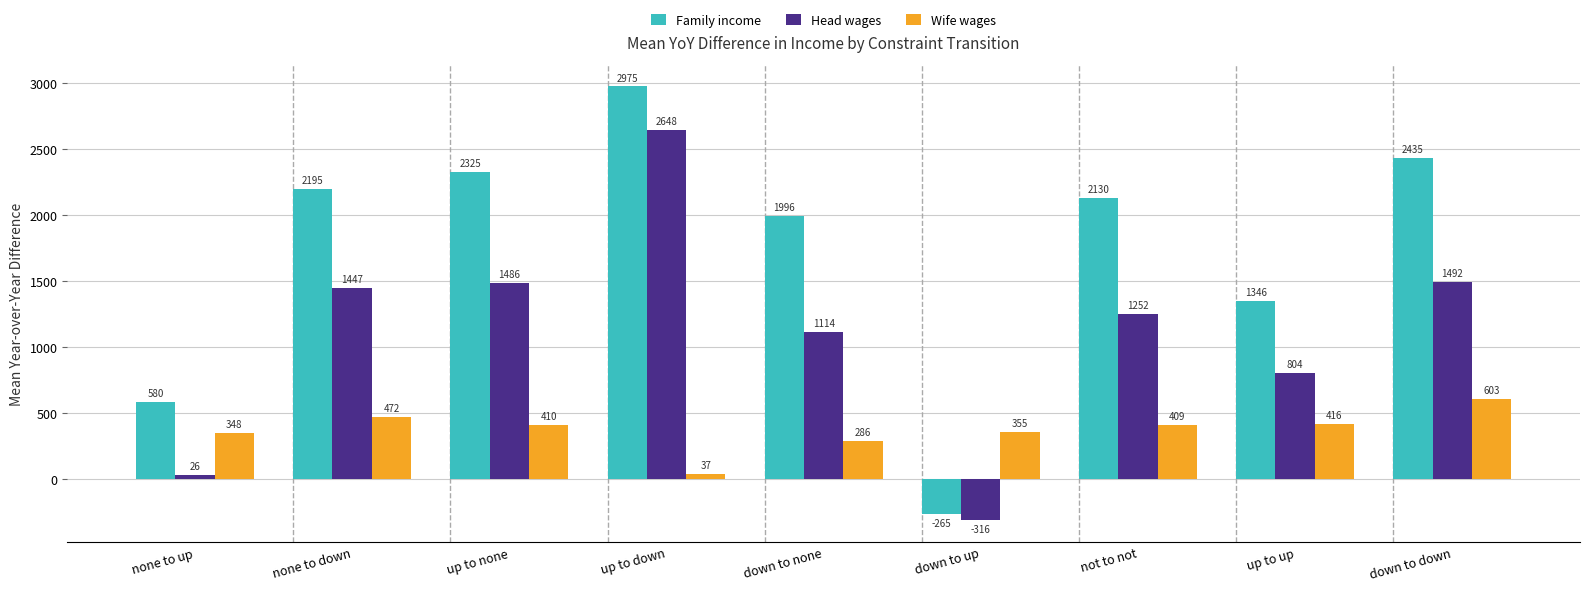

Between up to none and down to none, which series saw the biggest shift?

Head wages